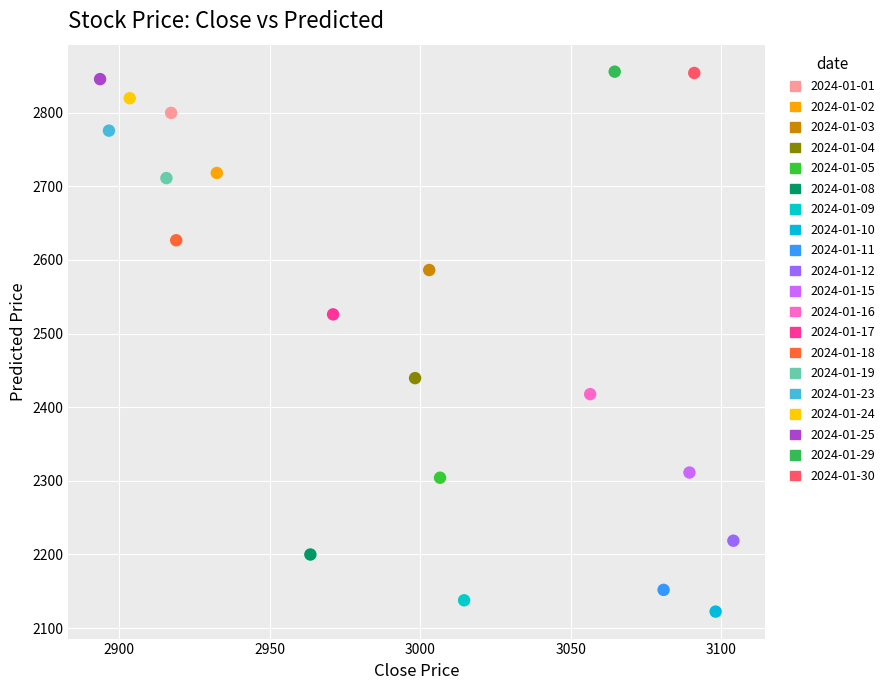

What are all the series names shown in the legend?

2024-01-01, 2024-01-02, 2024-01-03, 2024-01-04, 2024-01-05, 2024-01-08, 2024-01-09, 2024-01-10, 2024-01-11, 2024-01-12, 2024-01-15, 2024-01-16, 2024-01-17, 2024-01-18, 2024-01-19, 2024-01-23, 2024-01-24, 2024-01-25, 2024-01-29, 2024-01-30